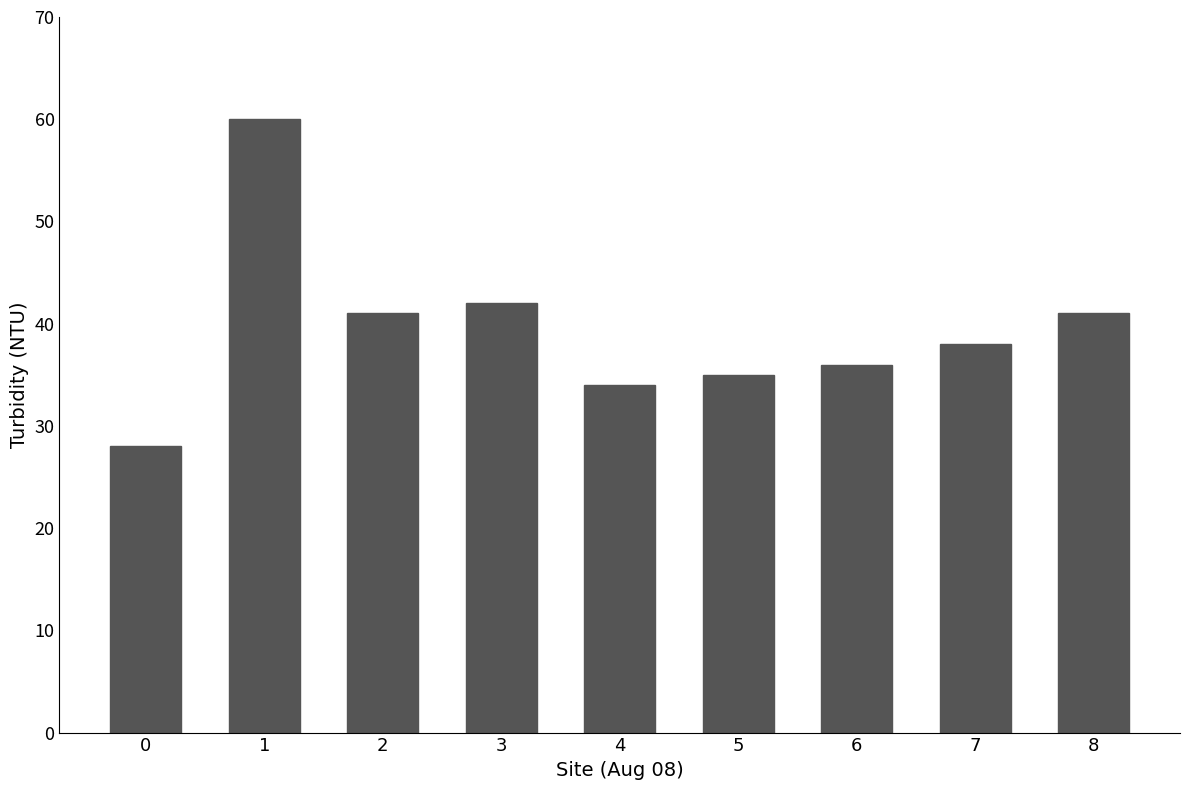

True or false: the data shows 64 at 3.

False